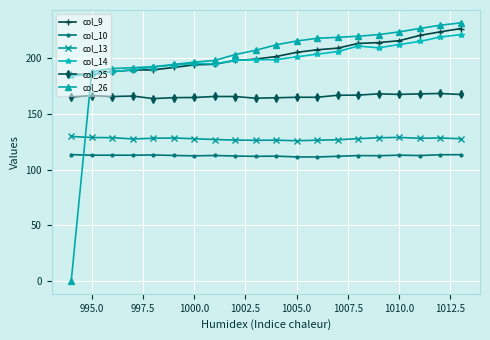

What is the value of the col_25 point at the 17th from the left?

167.7